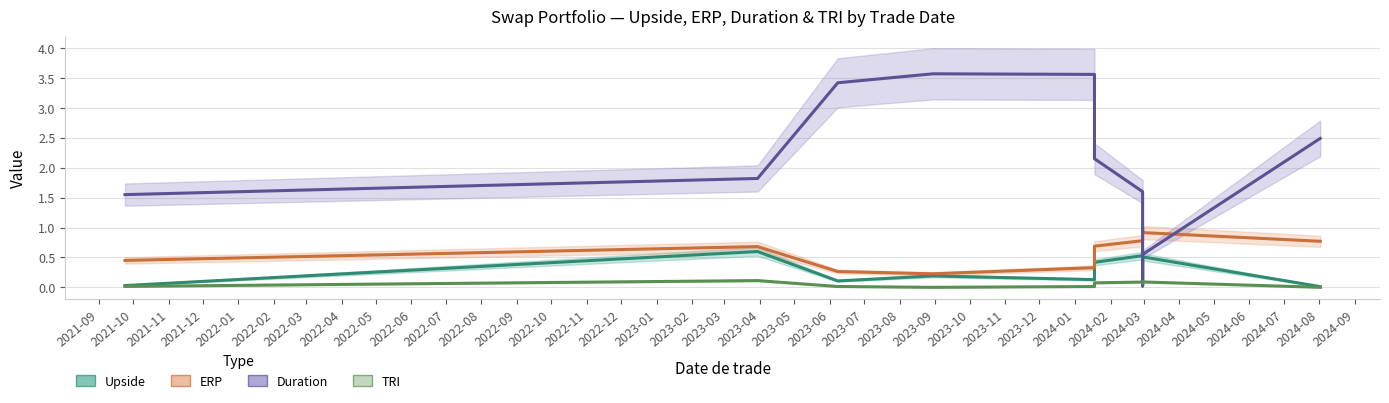

What is the difference between the second highest and second lowest values in the TRI series?

0.1